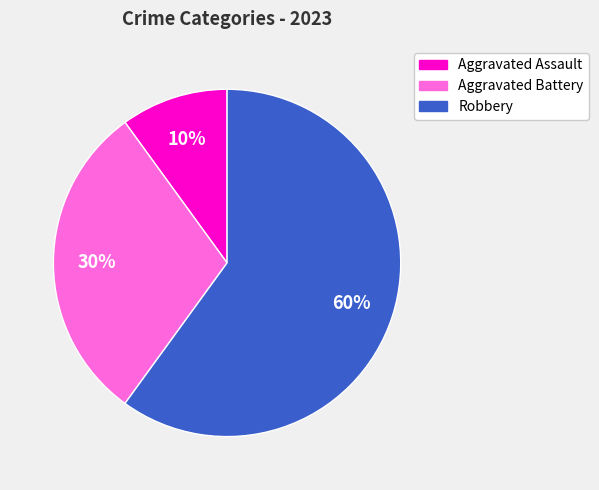

To the nearest percent, what is the difference between the largest and smallest slice percentages?

50%